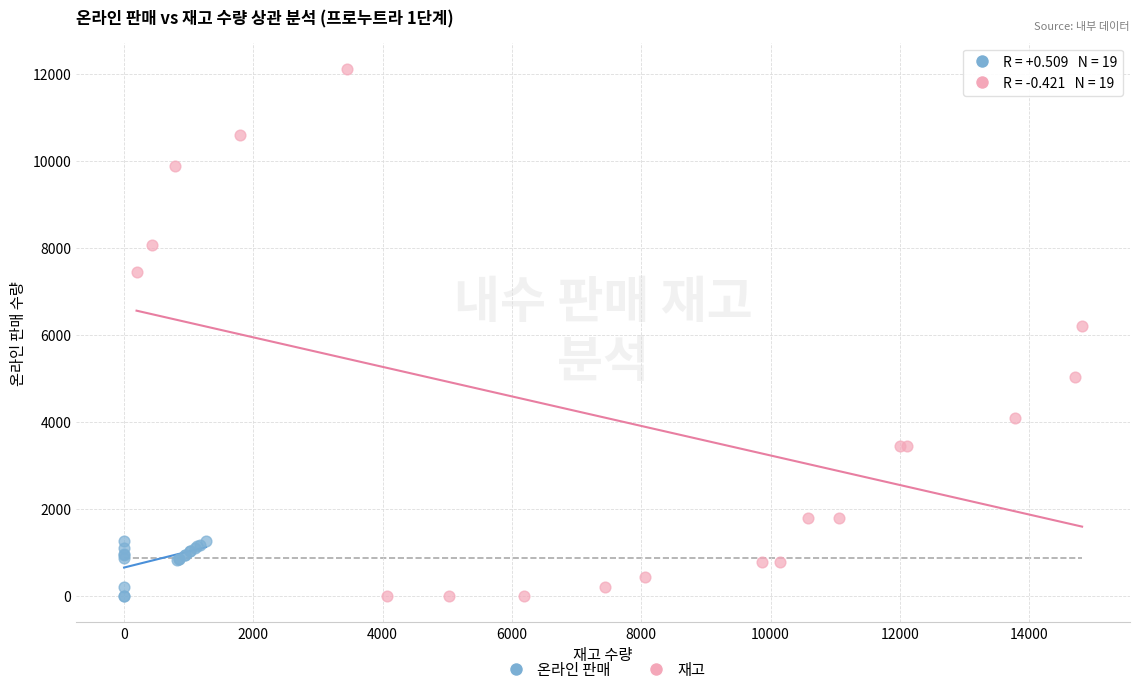

Which series has the widest spread of Y values?

재고